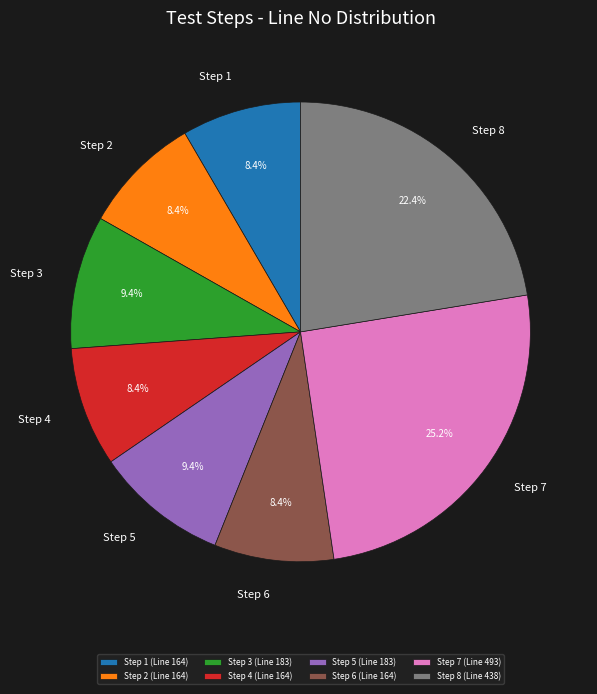

To the nearest percent, what percentage of the pie is Step 5?

9%